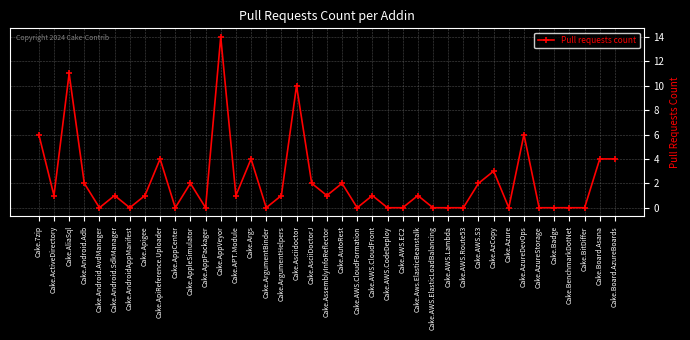

At which category does the data reach its first local peak?

Cake.AliaSql